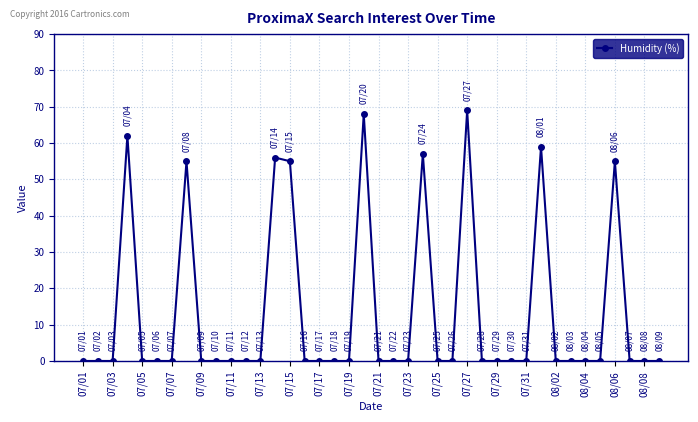

What is the greatest value displayed?

69